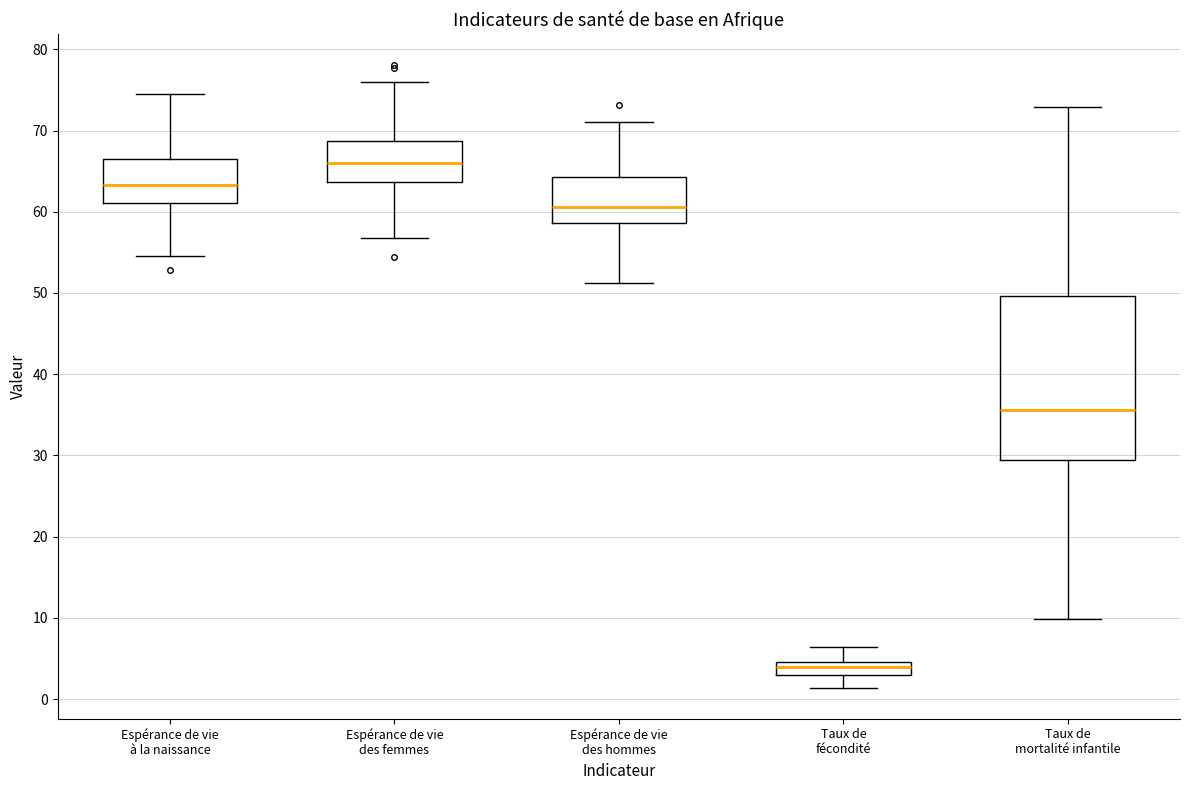

Which box has the highest median line?

Espérance de vie des femmes